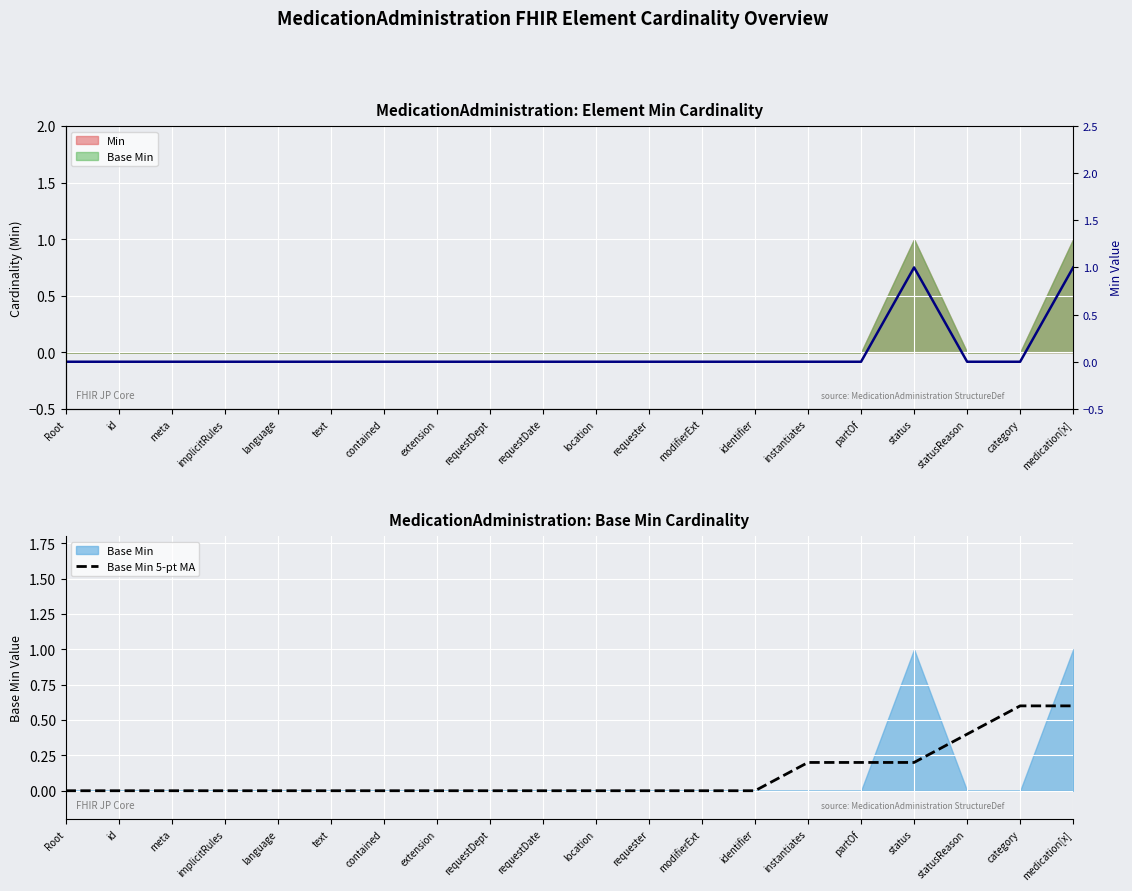

At which category does Min (line) reach its first local peak?

status